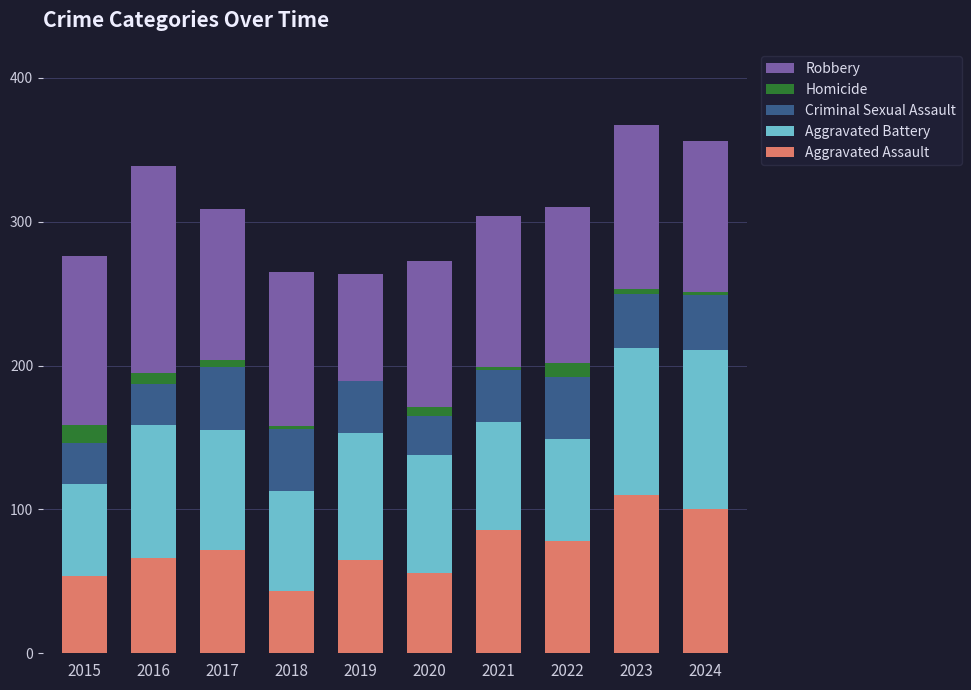

The value of Aggravated Assault at 2019 is 37. True or false?

False